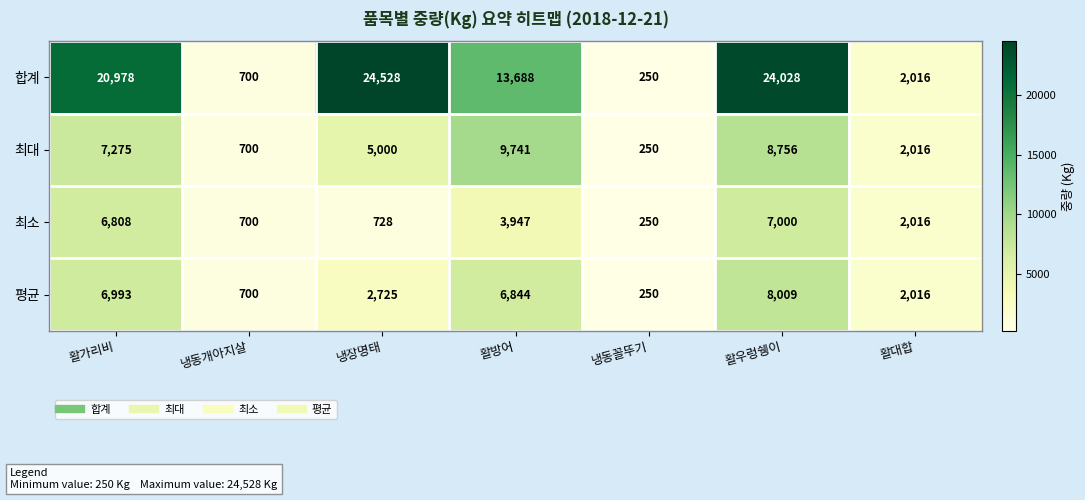

Reading right to left, transcribe all the data shown in this chart.

합계: 2016	24028	250	13688	24528	700	20978
최대: 2016	8756	250	9741	5000	700	7275
최소: 2016	7000	250	3947	728	700	6808
평균: 2016	8009	250	6844	2725	700	6993